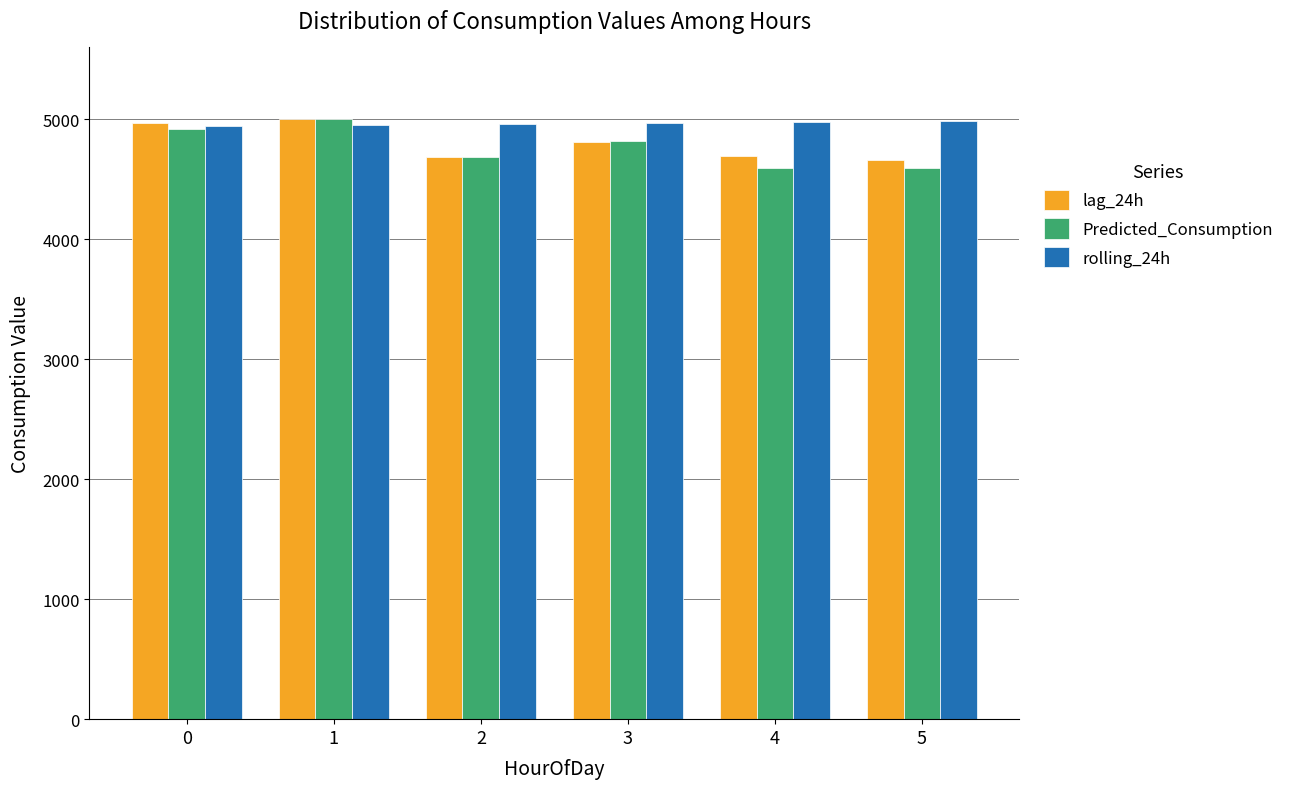

What is the value of the rolling_24h bar at the 2nd from the left?

4957.5